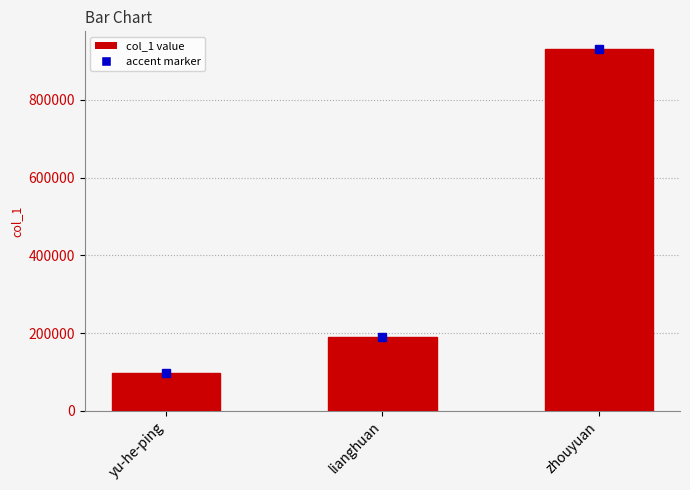

Rank the categories by value from highest to lowest.

zhouyuan, lianghuan, yu-he-ping